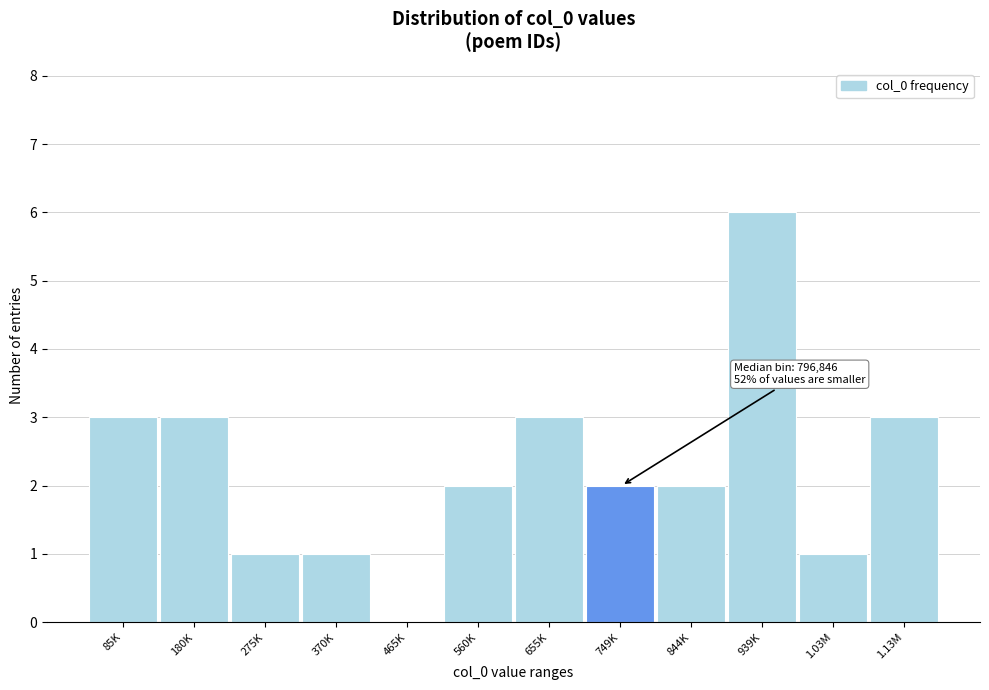

Reading left to right, transcribe all the data shown in this chart.

85K=3	180K=3	275K=1	370K=1	465K=0	560K=2	655K=3	749K=2	844K=2	939K=6	1.03M=1	1.13M=3